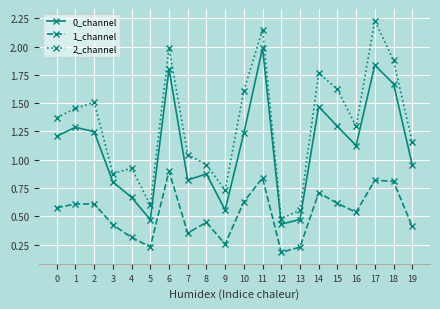

True or false: 1_channel has more than 2 points higher than both neighbors.

True